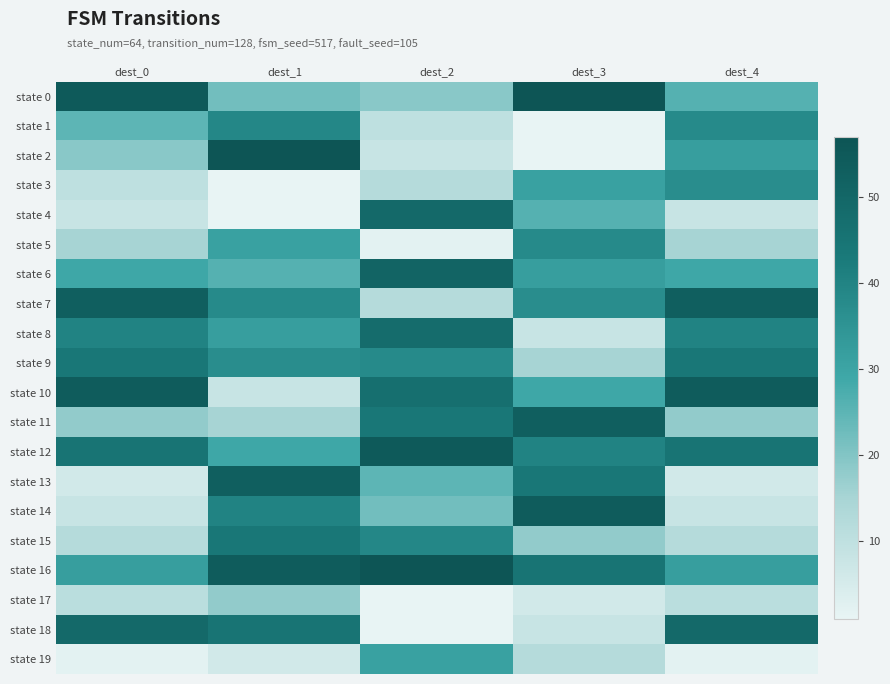

Reading left to right, list all the values displayed in this chart.

state 0: dest_0=55	dest_1=22	dest_2=19	dest_3=57	dest_4=26
state 1: dest_0=25	dest_1=39	dest_2=10	dest_3=1	dest_4=38
state 2: dest_0=19	dest_1=57	dest_2=8	dest_3=1	dest_4=32
state 3: dest_0=10	dest_1=1	dest_2=12	dest_3=31	dest_4=37
state 4: dest_0=8	dest_1=1	dest_2=49	dest_3=26	dest_4=8
state 5: dest_0=15	dest_1=31	dest_2=2	dest_3=38	dest_4=15
state 6: dest_0=29	dest_1=26	dest_2=51	dest_3=32	dest_4=29
state 7: dest_0=53	dest_1=38	dest_2=12	dest_3=37	dest_4=53
state 8: dest_0=40	dest_1=32	dest_2=48	dest_3=8	dest_4=40
state 9: dest_0=44	dest_1=37	dest_2=38	dest_3=15	dest_4=44
state 10: dest_0=54	dest_1=8	dest_2=47	dest_3=29	dest_4=54
state 11: dest_0=18	dest_1=15	dest_2=44	dest_3=53	dest_4=18
state 12: dest_0=45	dest_1=29	dest_2=55	dest_3=40	dest_4=45
state 13: dest_0=6	dest_1=53	dest_2=25	dest_3=44	dest_4=6
state 14: dest_0=8	dest_1=40	dest_2=22	dest_3=54	dest_4=8
state 15: dest_0=12	dest_1=44	dest_2=39	dest_3=18	dest_4=12
state 16: dest_0=32	dest_1=54	dest_2=57	dest_3=45	dest_4=32
state 17: dest_0=11	dest_1=18	dest_2=1	dest_3=6	dest_4=11
state 18: dest_0=49	dest_1=45	dest_2=1	dest_3=8	dest_4=49
state 19: dest_0=2	dest_1=6	dest_2=31	dest_3=12	dest_4=2